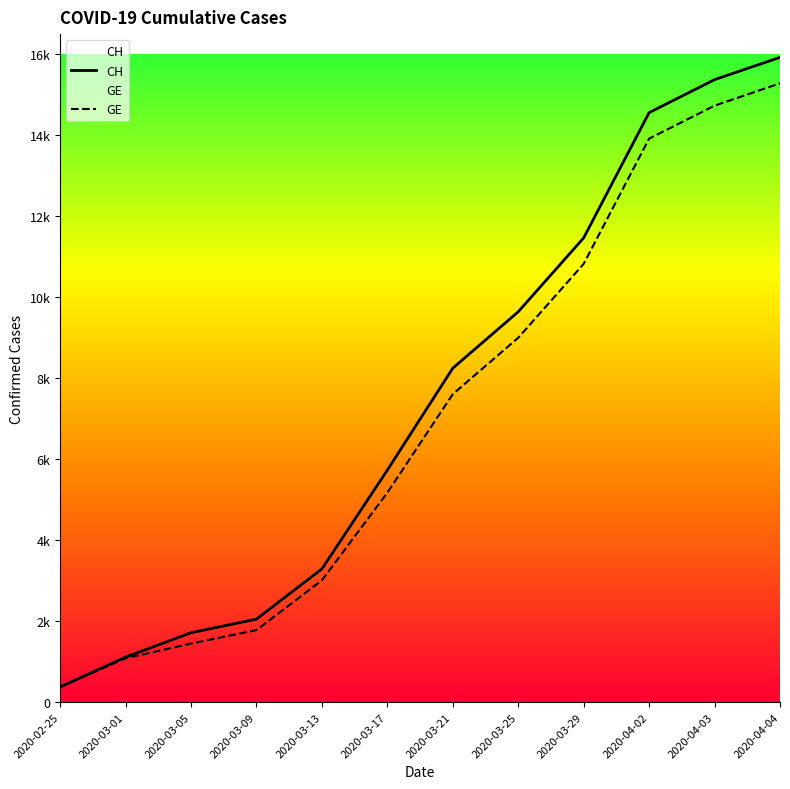

What is the minimum value for CH?

375